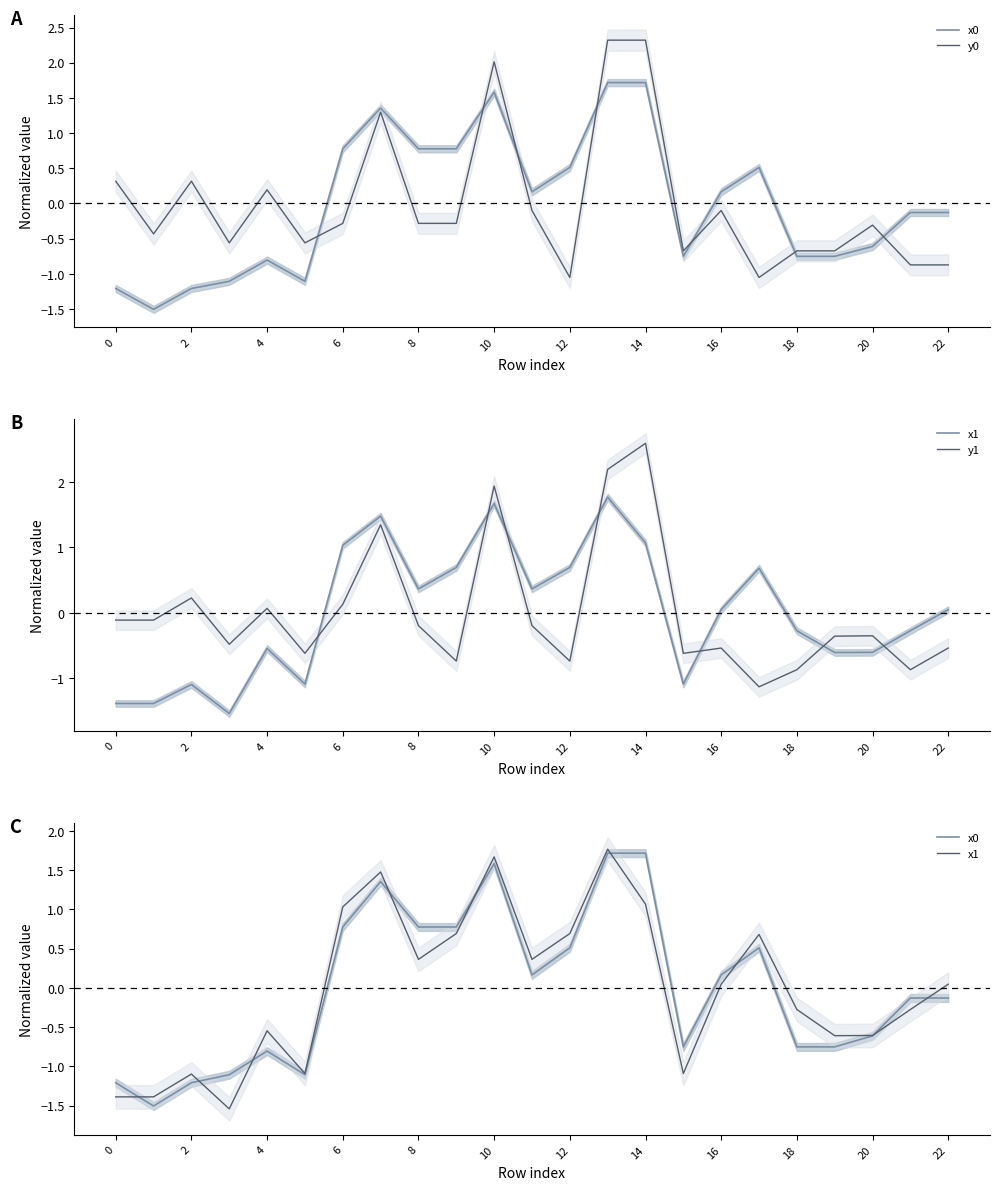

Which series has the largest total across all categories?

x1